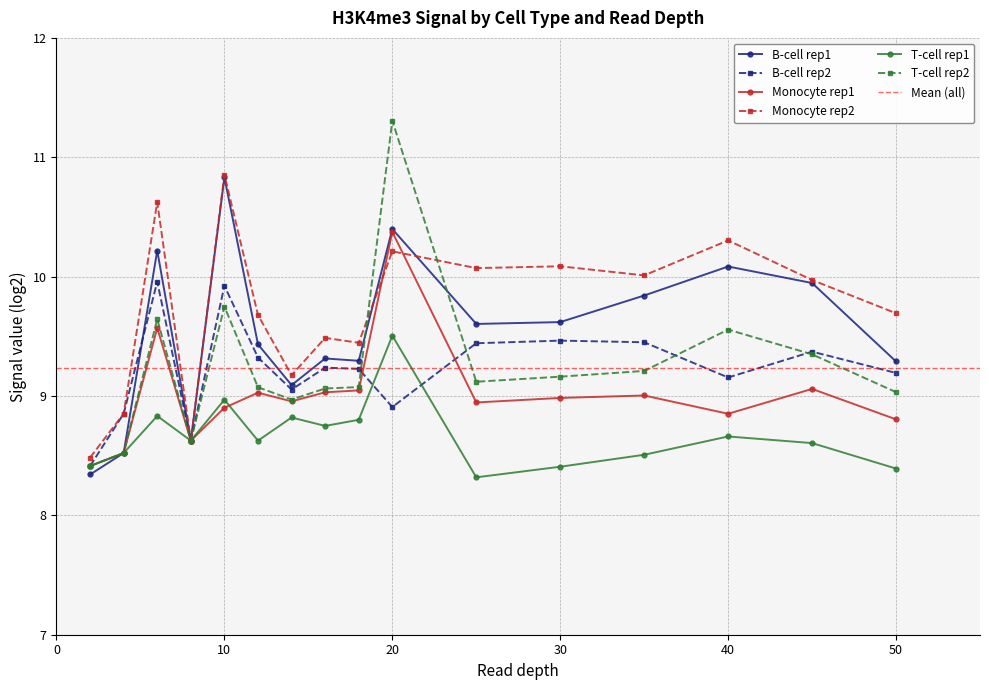

The value of T-cell rep1 at 20 is 16.2. True or false?

False